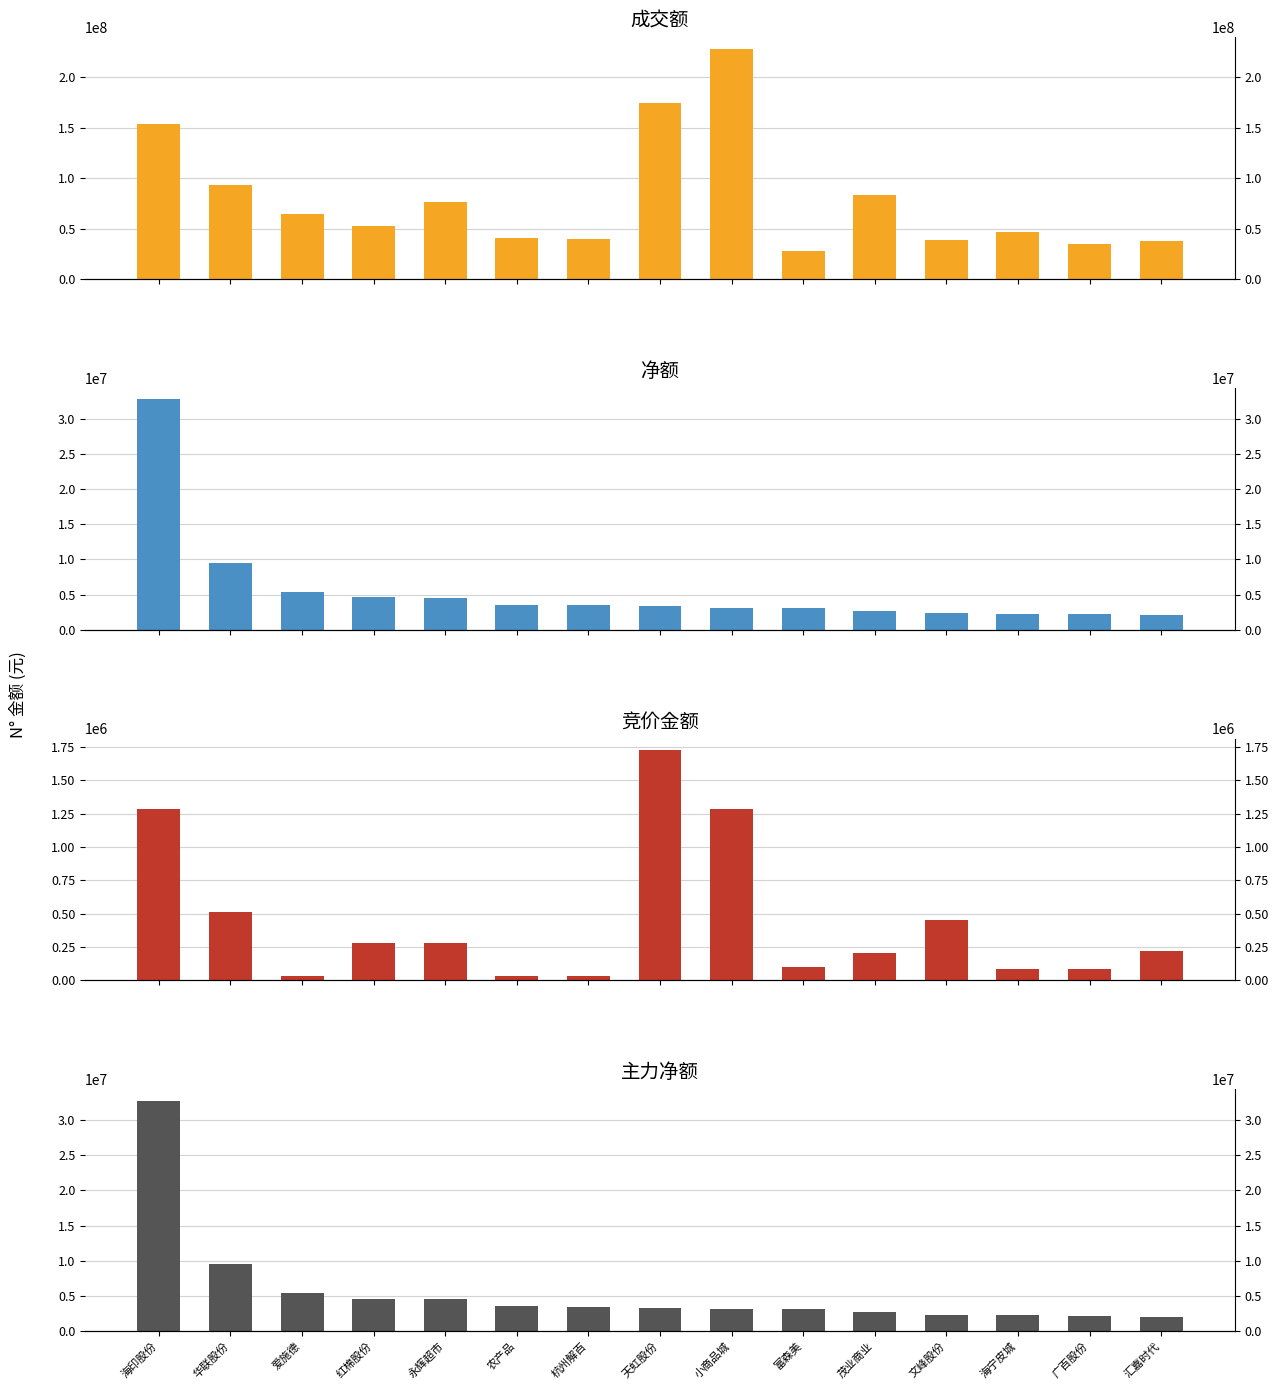

Which series has the widest spread of values?

成交额